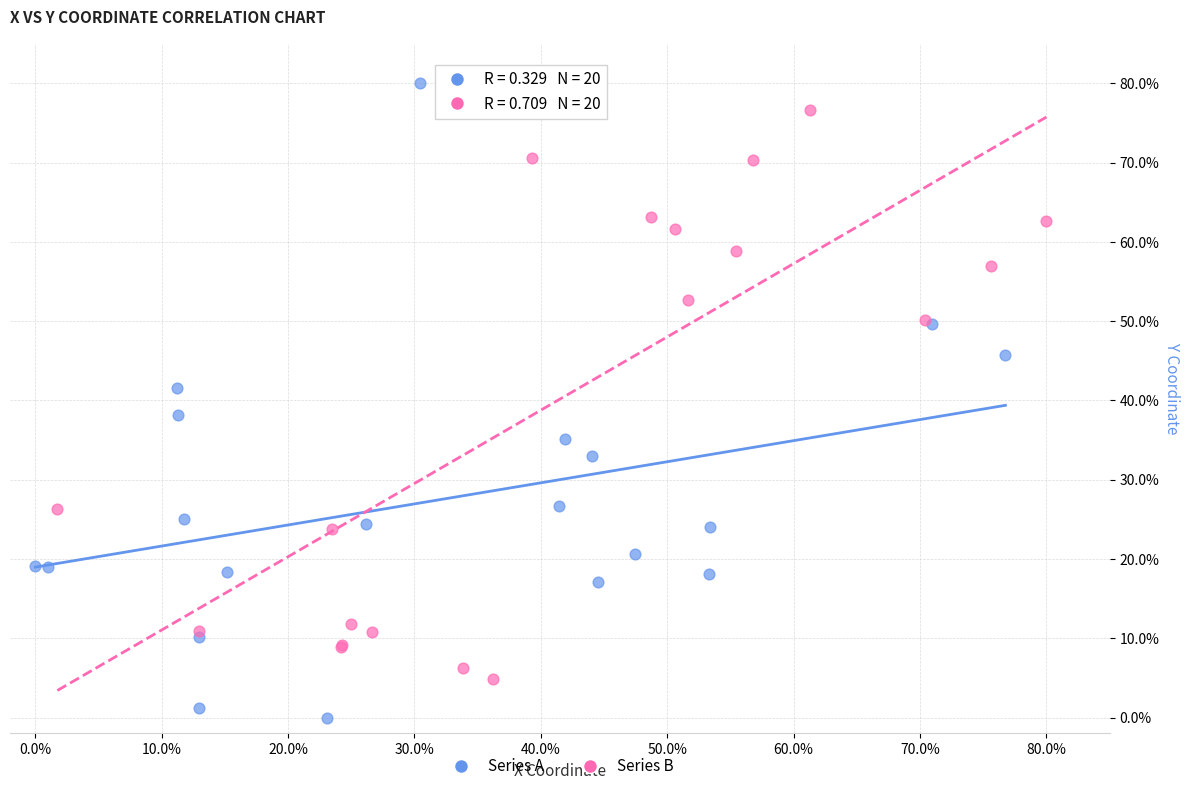

Which series contains the lowest Y value?

Series A